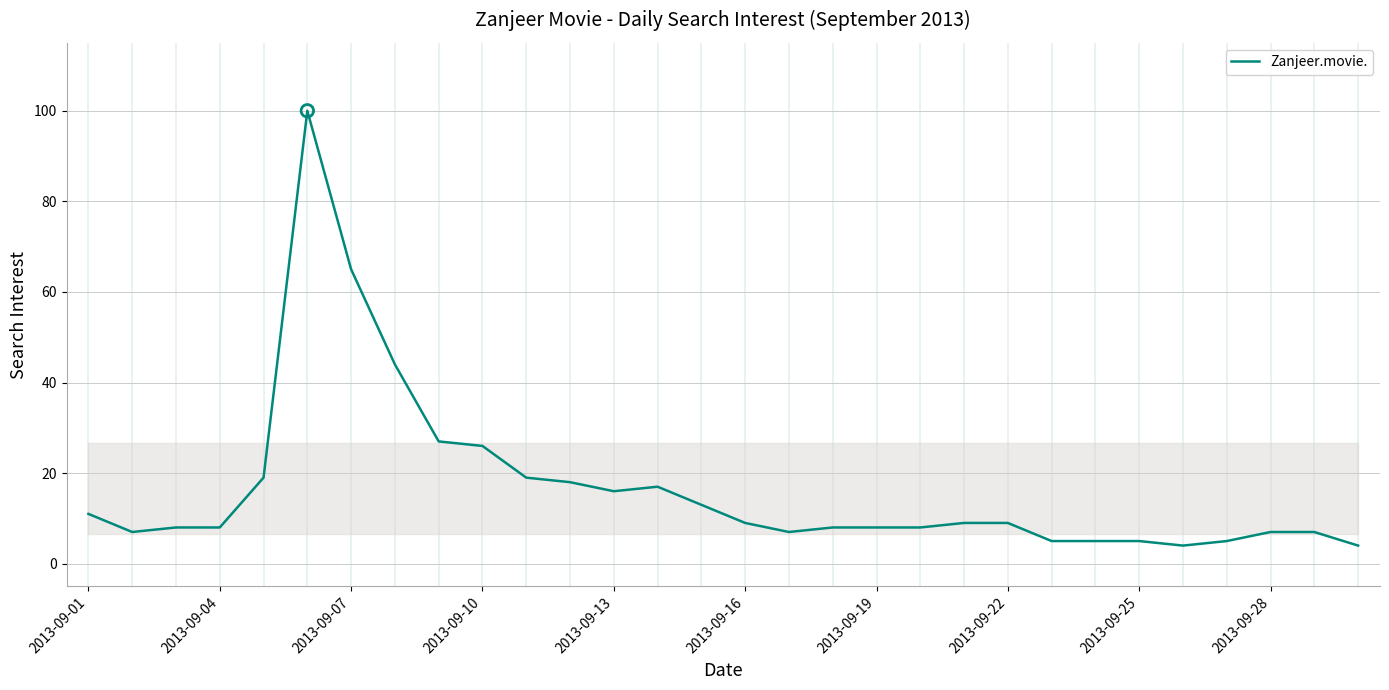

What is the difference between the maximum and minimum values?

96